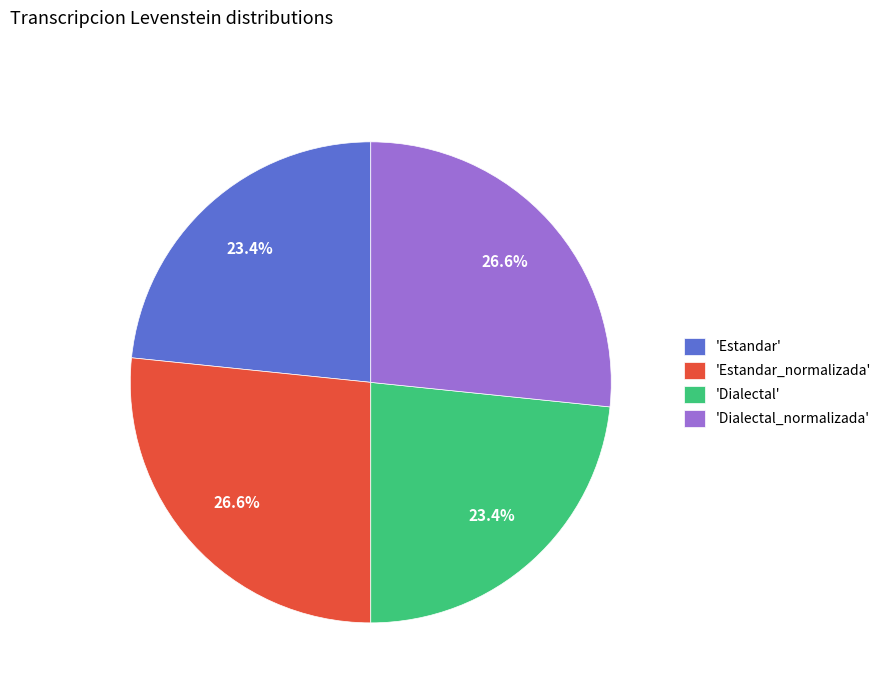

What is the ratio of the value at 'Dialectal_normalizada' to the value at 'Estandar_normalizada'?

1.0